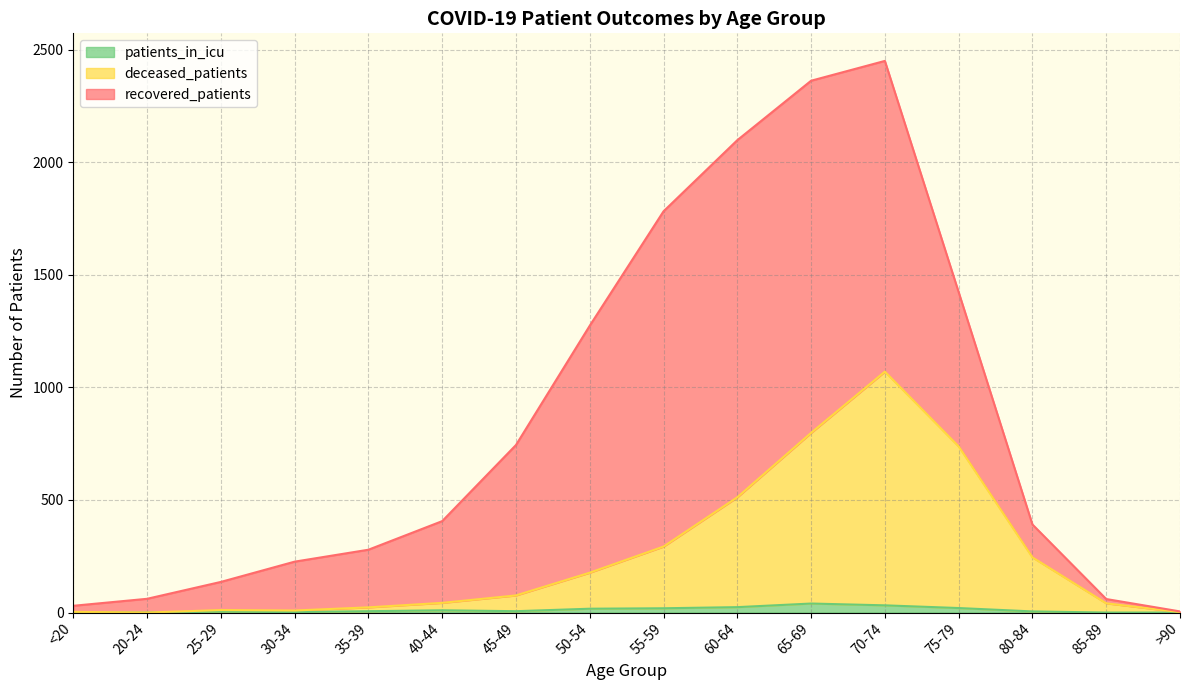

The patients_in_icu series shows 32 at 70-74. True or false?

True